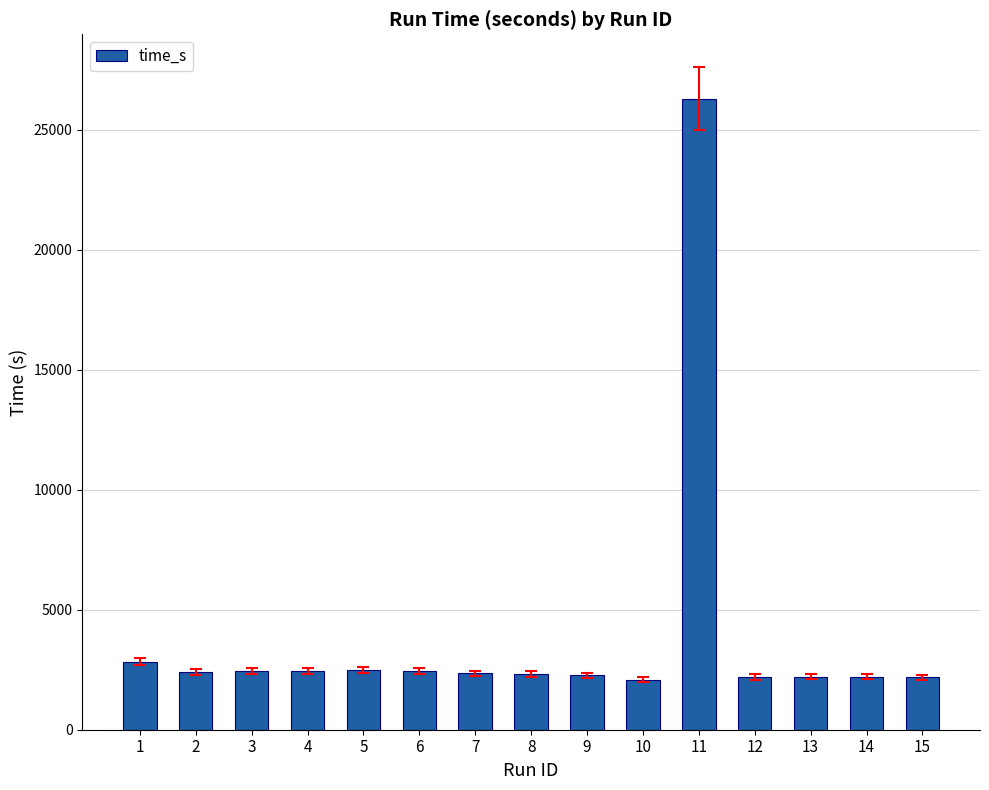

The chart shows a value of 18156.4 at 11. True or false?

False